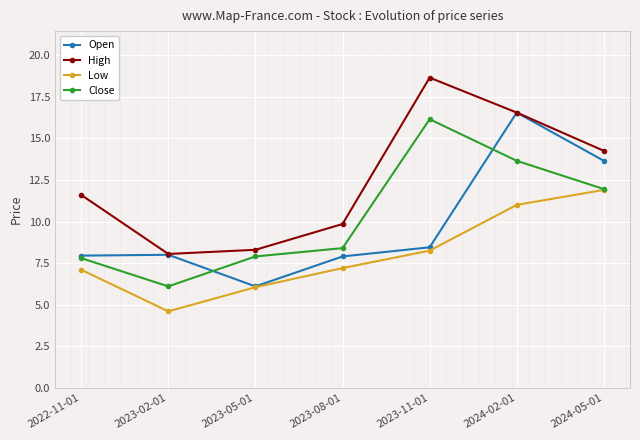

What are all the series names shown in the legend?

Open, High, Low, Close